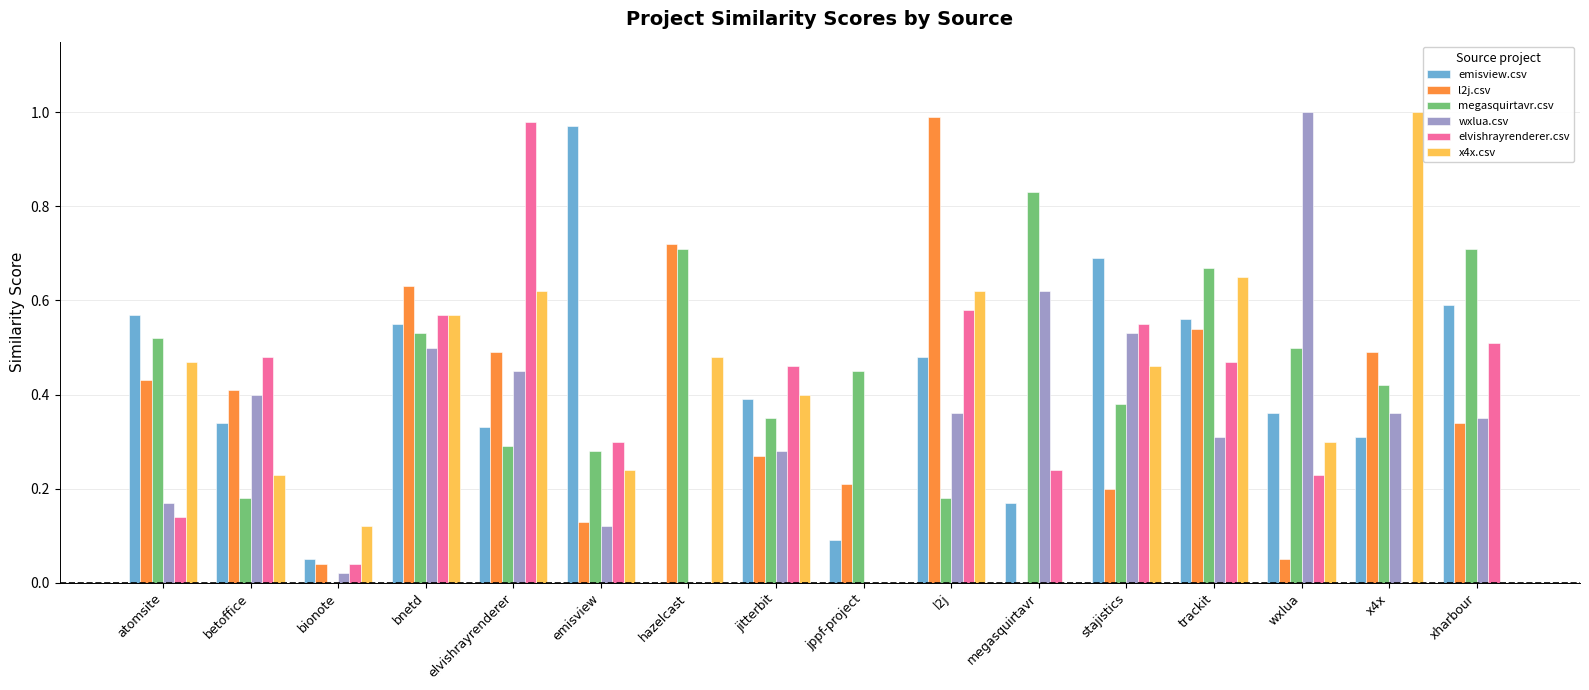

At which category is the sum across all series the highest?

bnetd